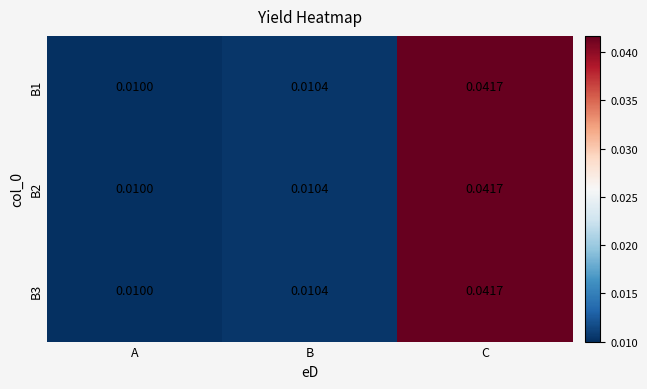

Which category has the highest value across all series?

C